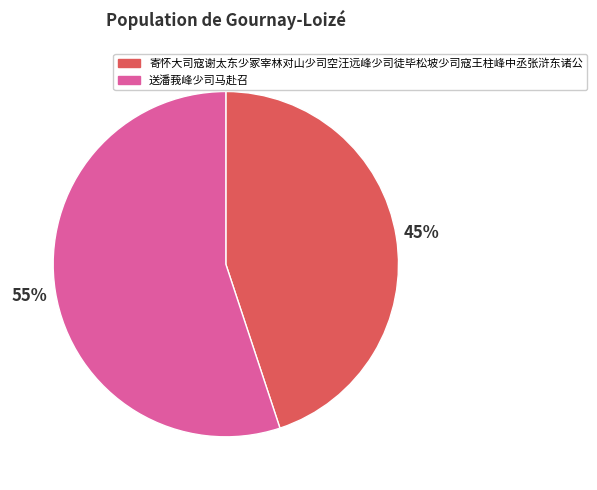

Count the number of slices in the pie.

2